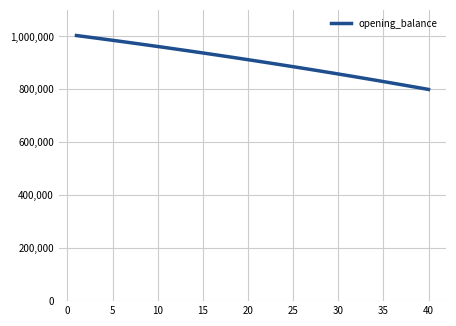

What is the difference between the second highest and minimum values?

199193.3